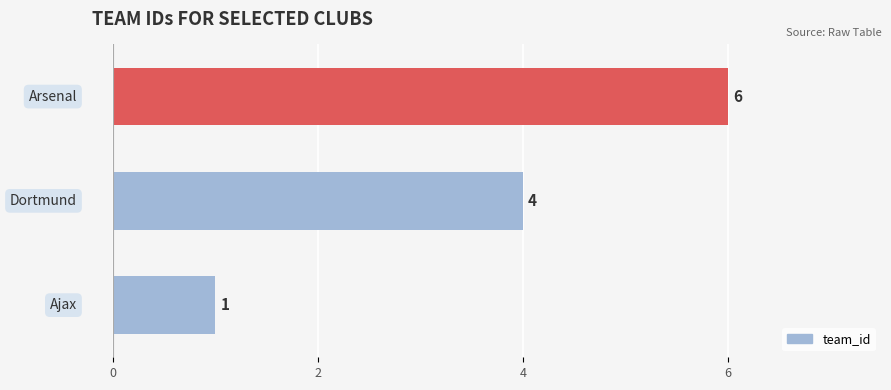

Does the chart contain any negative values?

No